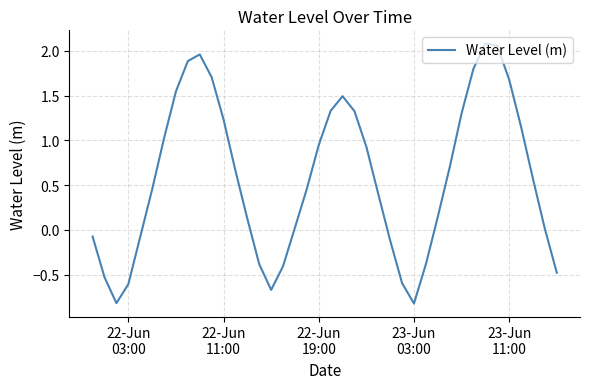

What is the difference between the maximum and minimum values?

2.9